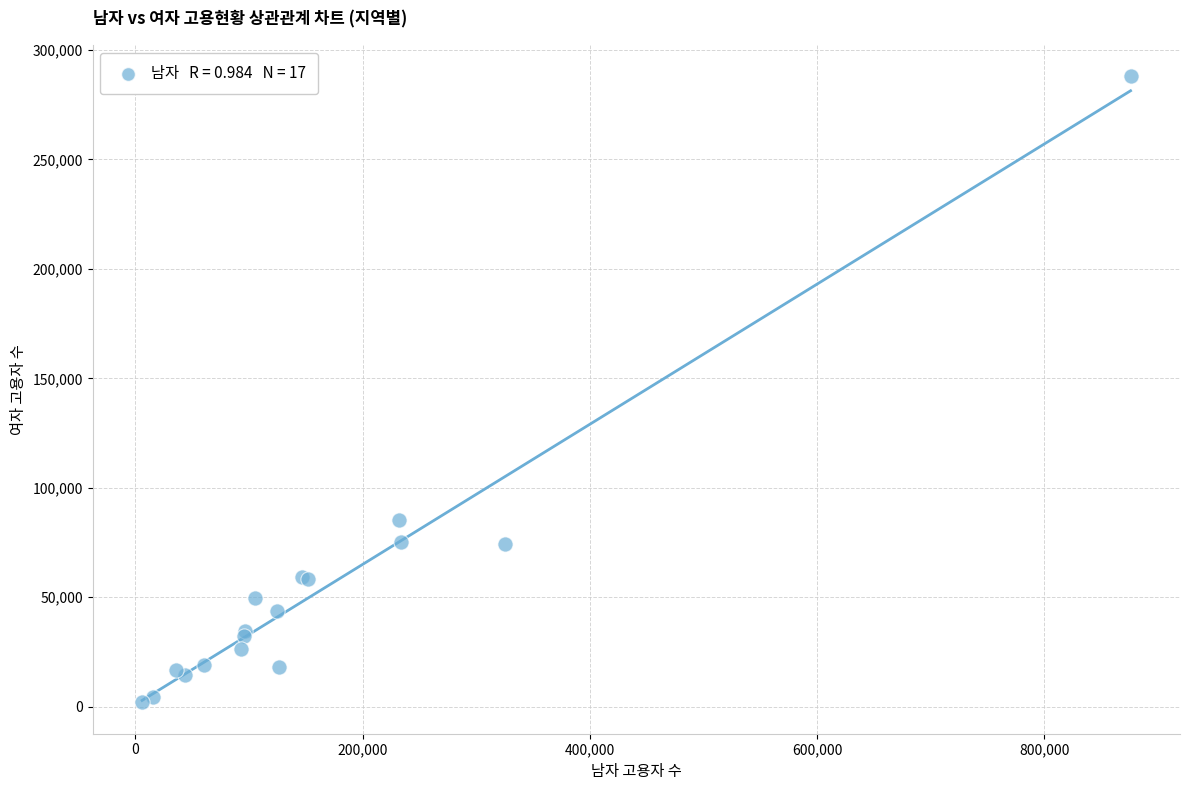

What Y value in the scatter plot is closest to 145004?

85366